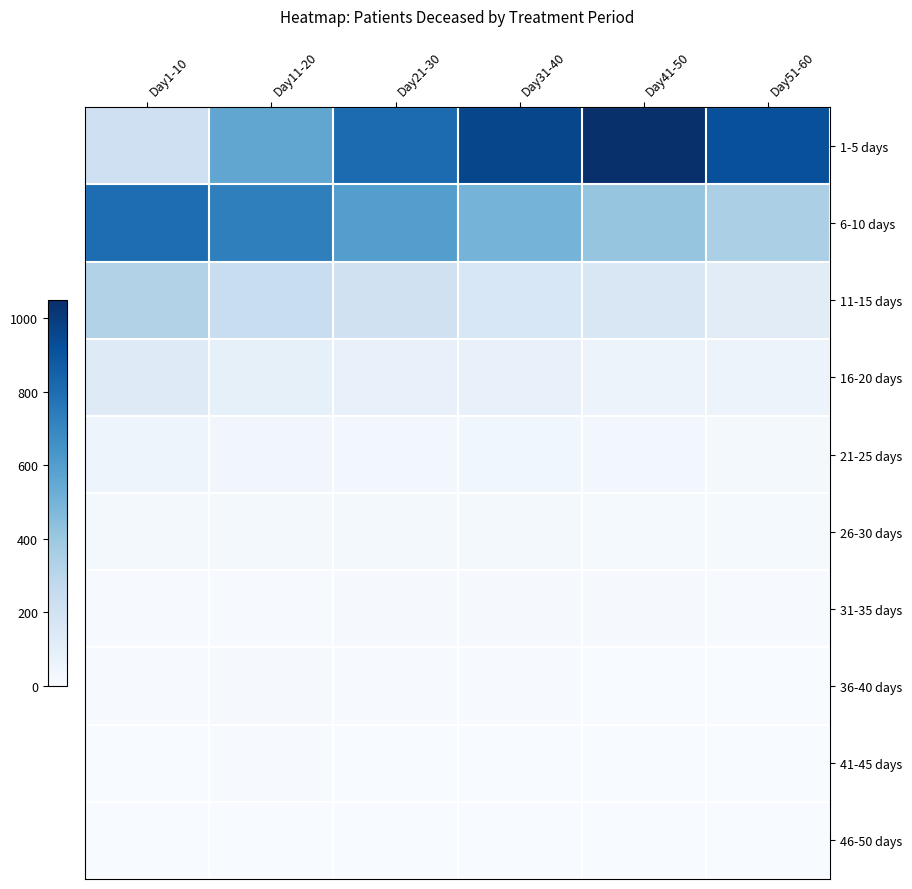

Reading left to right, list all the values displayed in this chart.

1-5 days: Day1-10=214	Day11-20=559	Day21-30=811	Day31-40=955	Day41-50=1049	Day51-60=922
6-10 days: Day1-10=803	Day11-20=727	Day21-30=598	Day31-40=497	Day41-50=418	Day51-60=349
11-15 days: Day1-10=325	Day11-20=246	Day21-30=206	Day31-40=163	Day41-50=157	Day51-60=119
16-20 days: Day1-10=128	Day11-20=91	Day21-30=79	Day31-40=80	Day41-50=62	Day51-60=59
21-25 days: Day1-10=54	Day11-20=37	Day21-30=30	Day31-40=40	Day41-50=27	Day51-60=22
26-30 days: Day1-10=24	Day11-20=19	Day21-30=23	Day31-40=21	Day41-50=16	Day51-60=17
31-35 days: Day1-10=8	Day11-20=9	Day21-30=10	Day31-40=11	Day41-50=13	Day51-60=9
36-40 days: Day1-10=7	Day11-20=11	Day21-30=8	Day31-40=6	Day41-50=5	Day51-60=4
41-45 days: Day1-10=3	Day11-20=6	Day21-30=4	Day31-40=3	Day41-50=5	Day51-60=2
46-50 days: Day1-10=3	Day11-20=1	Day21-30=2	Day31-40=2	Day41-50=1	Day51-60=2